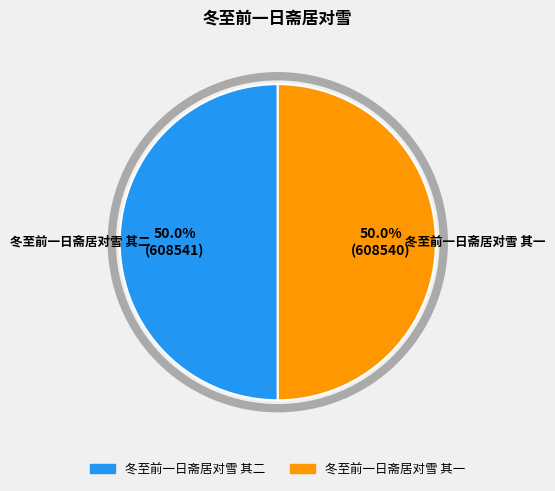

What is the ratio of the value at 冬至前一日斋居对雪 其二 to the value at 冬至前一日斋居对雪 其一?

1.0